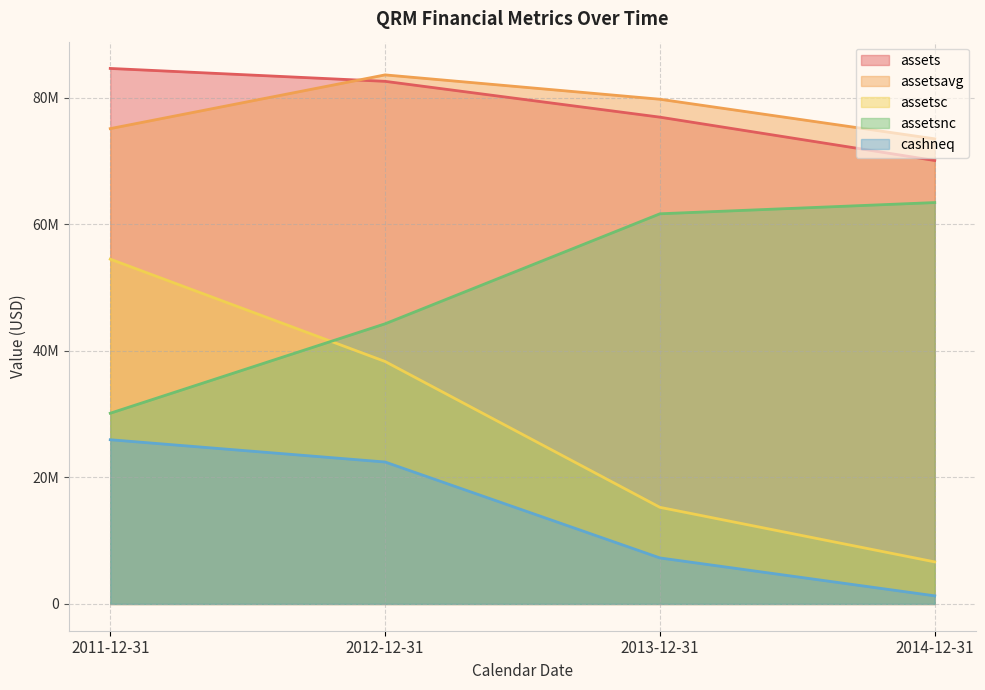

How many data points does each series have?

4